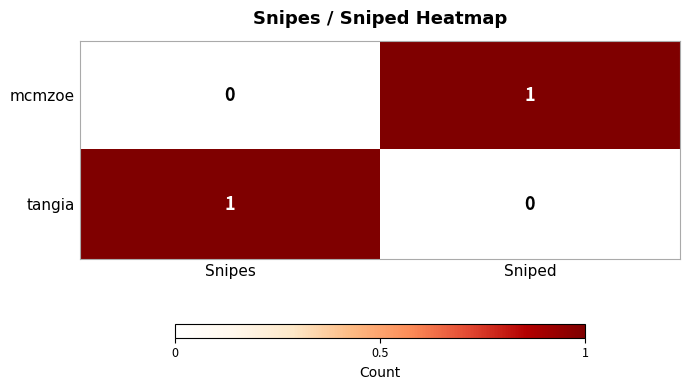

What is the difference between the highest and lowest values at Sniped?

1